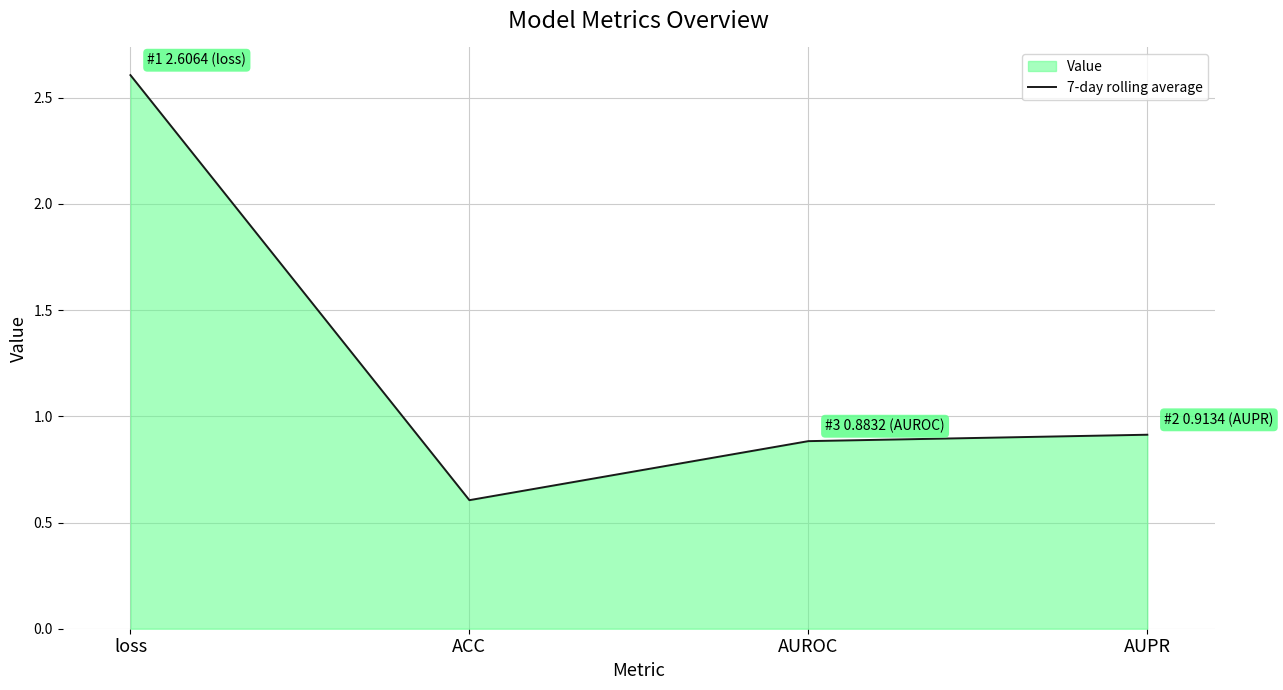

Does the chart display data point markers on the line(s)?

No